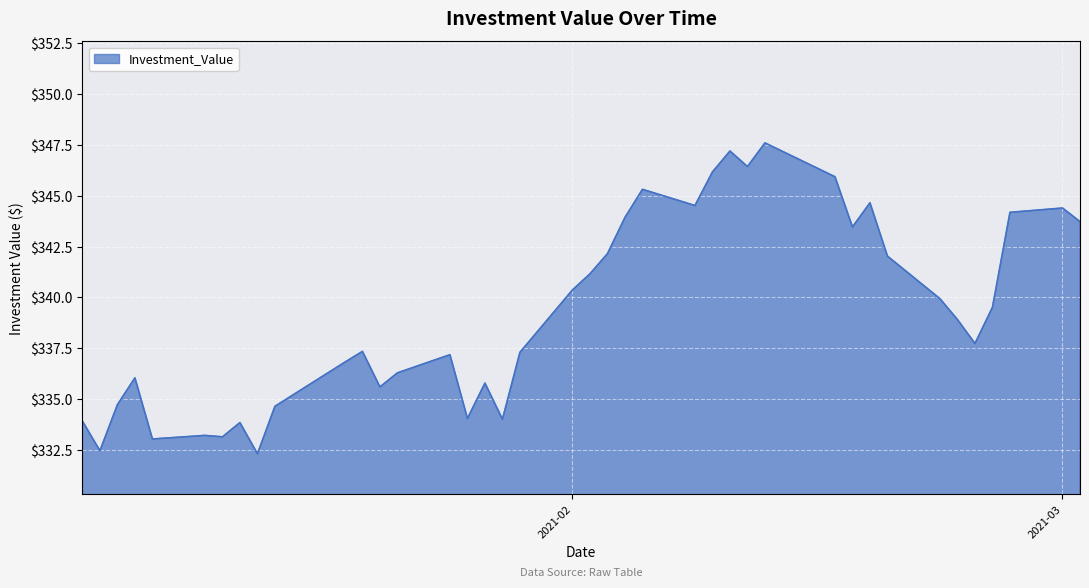

What is the difference between the maximum and minimum values?

15.3